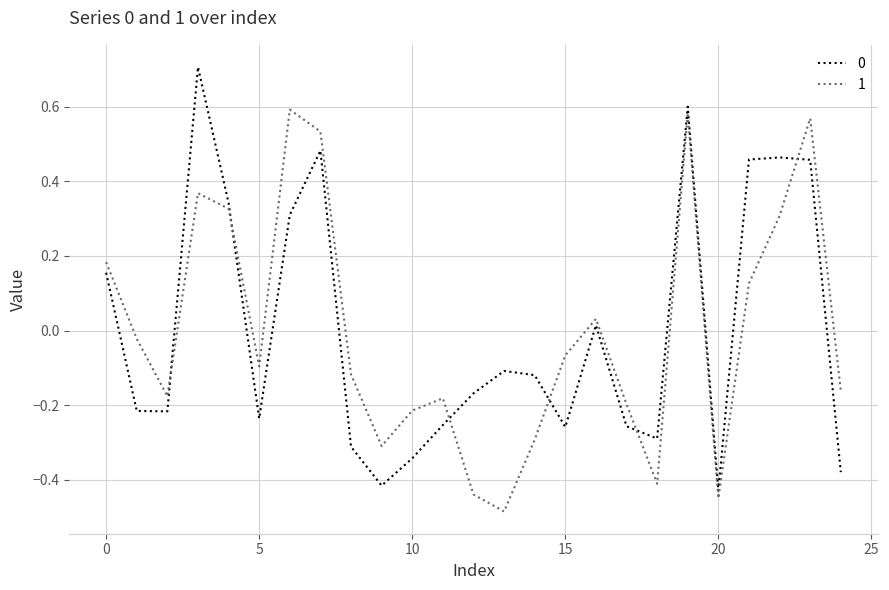

True or false: 1 and 0 cross at least once.

True